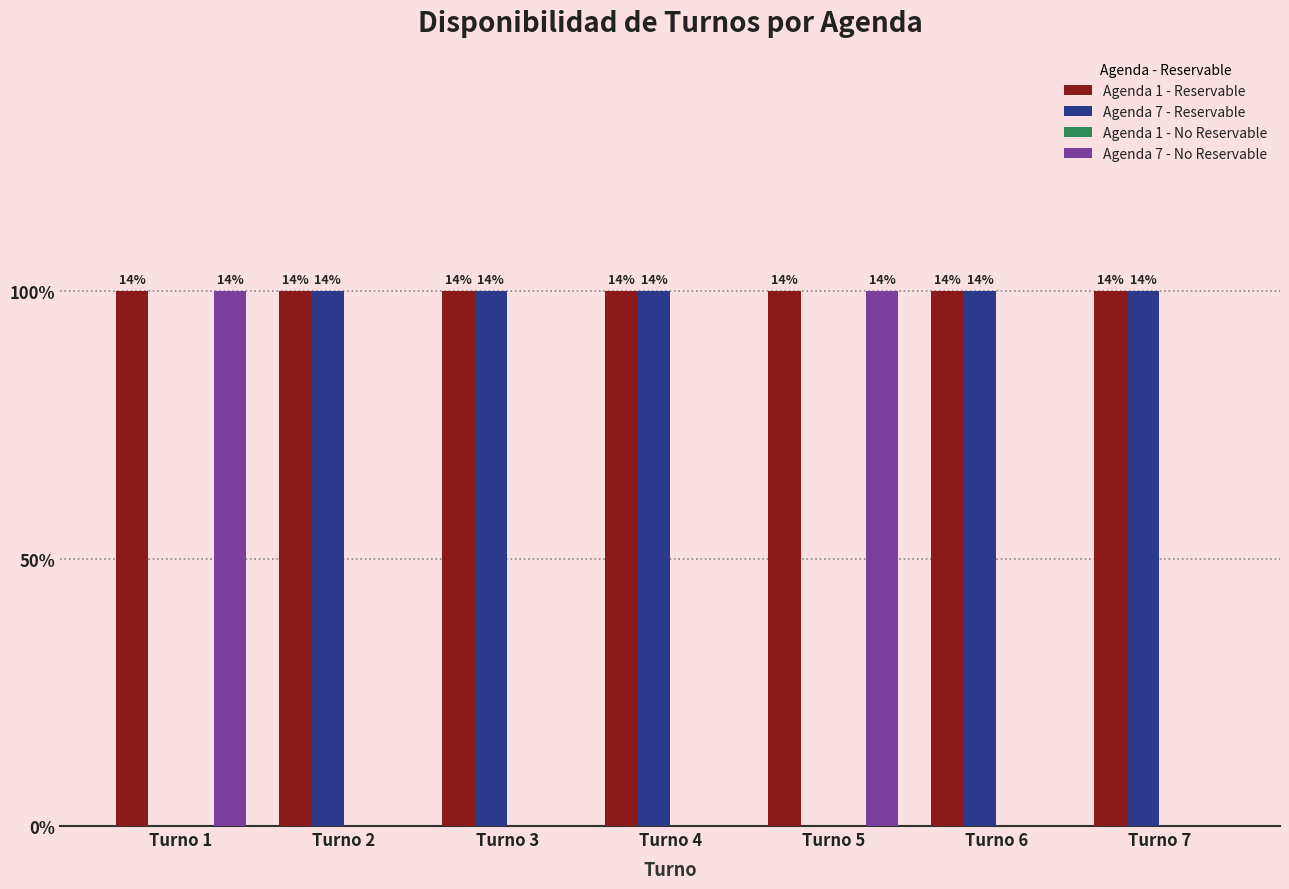

What is the minimum value for Agenda 1 - Reservable?

1